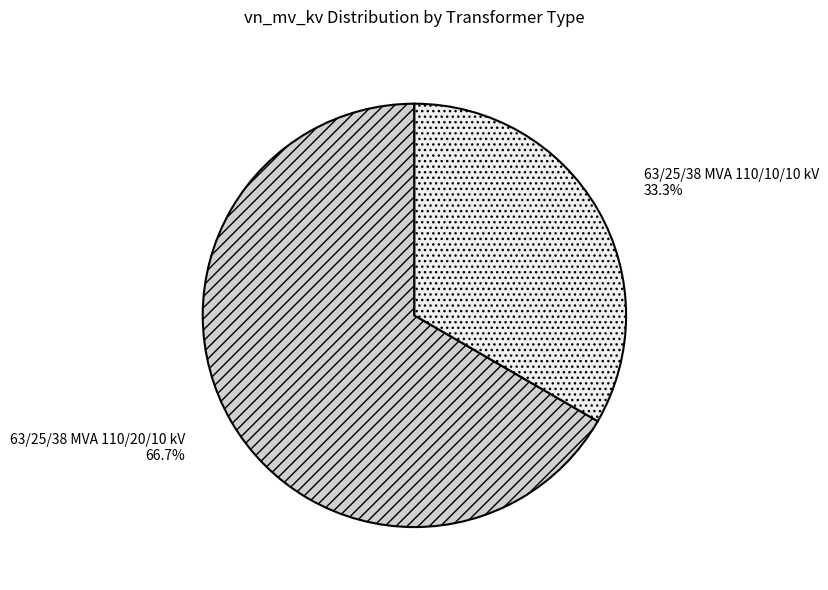

How many slices are in this pie chart?

2